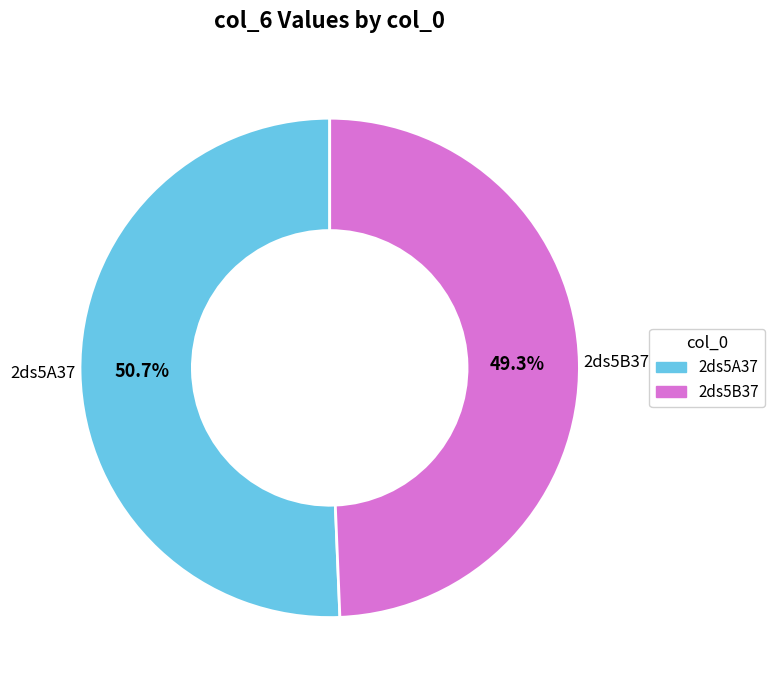

Which category has the biggest portion of the pie?

2ds5A37